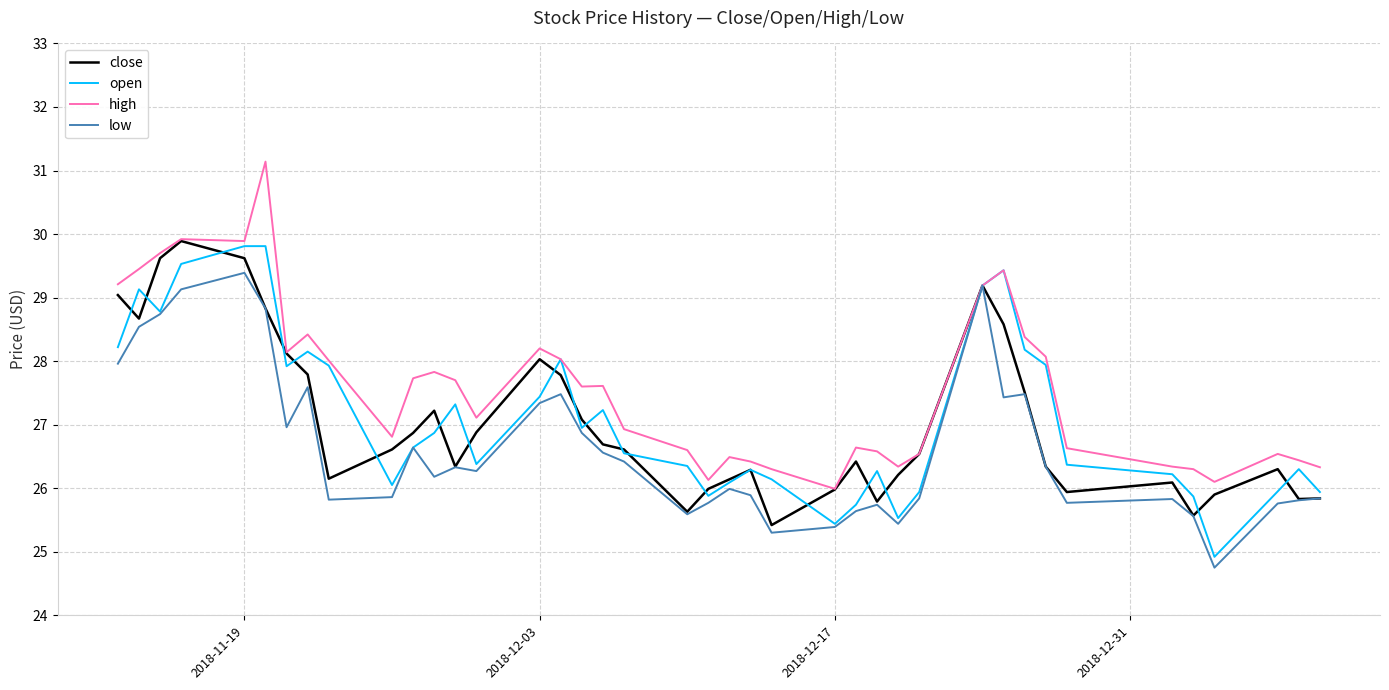

Which series has the largest total across all categories?

high